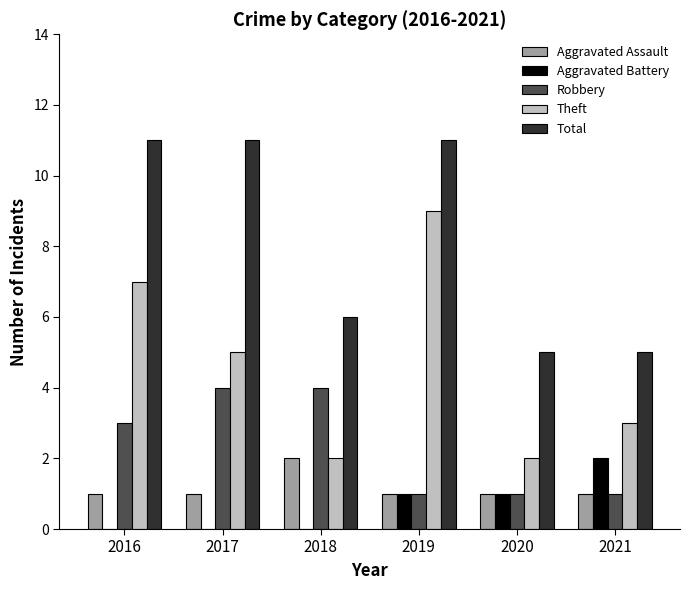

Reading right to left, extract all data points from this chart.

Aggravated Assault: 2021=1	2020=1	2019=1	2018=2	2017=1	2016=1
Aggravated Battery: 2021=2	2020=1	2019=1	2018=0	2017=0	2016=0
Robbery: 2021=1	2020=1	2019=1	2018=4	2017=4	2016=3
Theft: 2021=3	2020=2	2019=9	2018=2	2017=5	2016=7
Total: 2021=5	2020=5	2019=11	2018=6	2017=11	2016=11